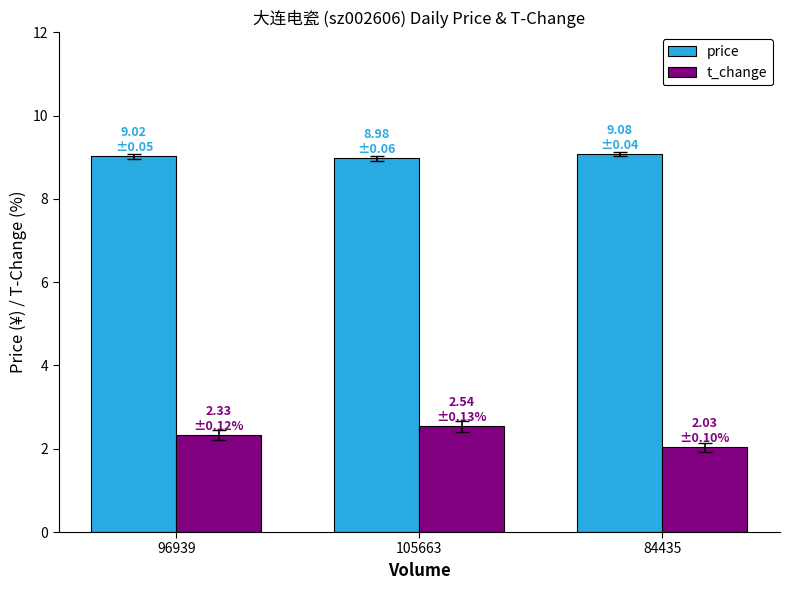

What are all the series names shown in the legend?

price, t_change